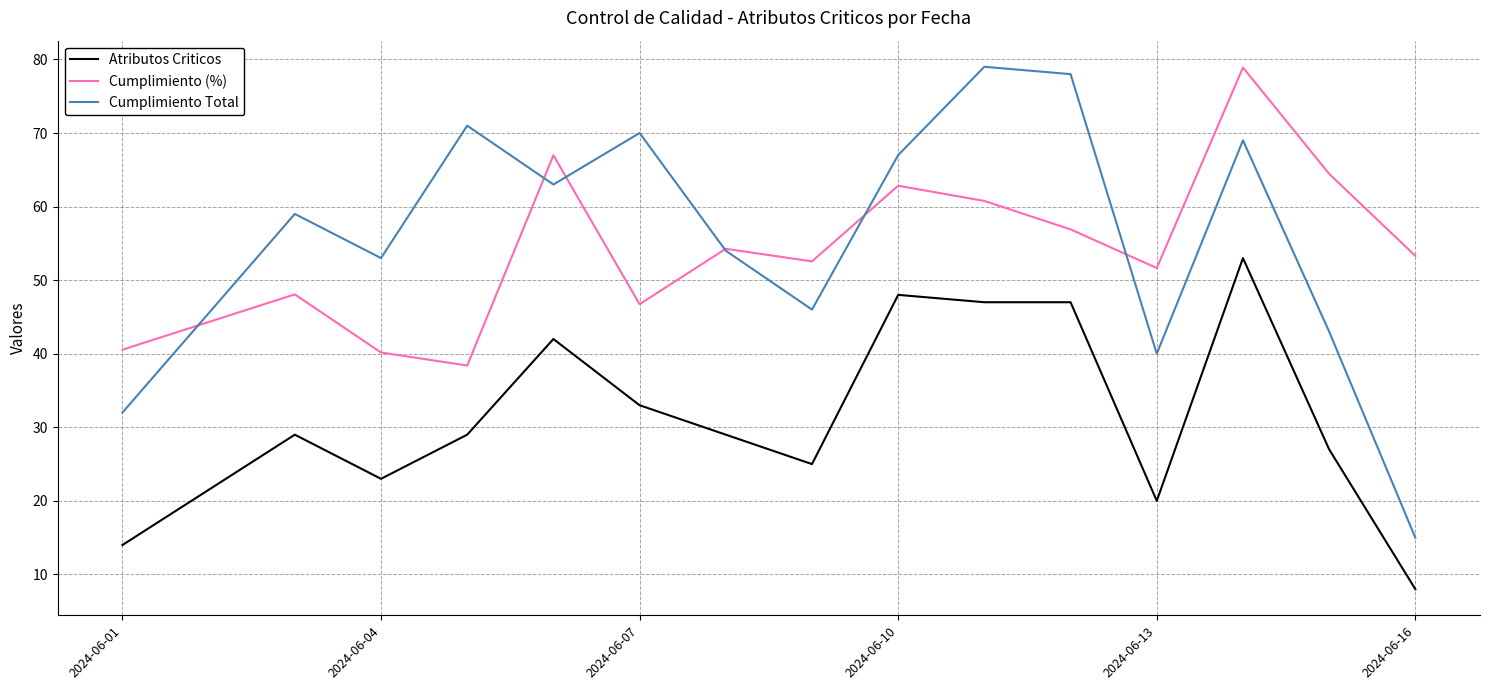

How many series are shown in this chart?

3